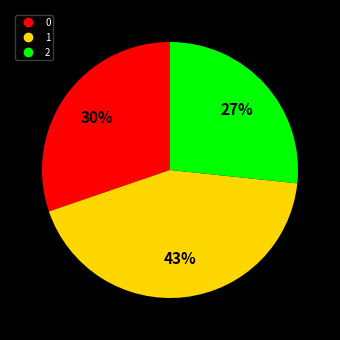

To the nearest percent, what is the difference between the largest and smallest slice percentages?

16%